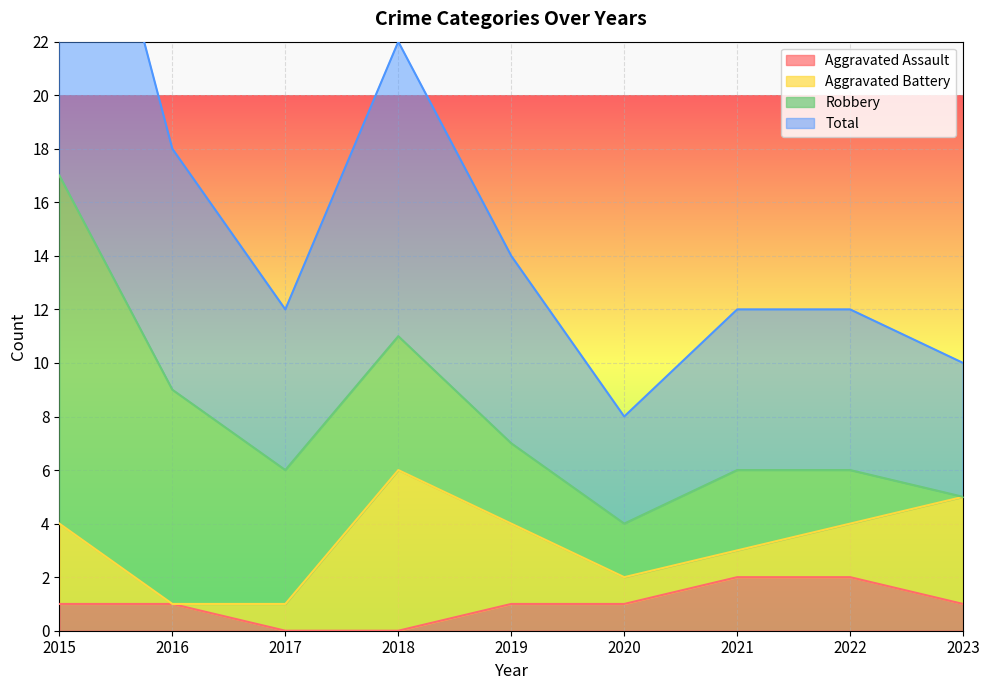

Which series changed the most between 2016 and 2022?

Total